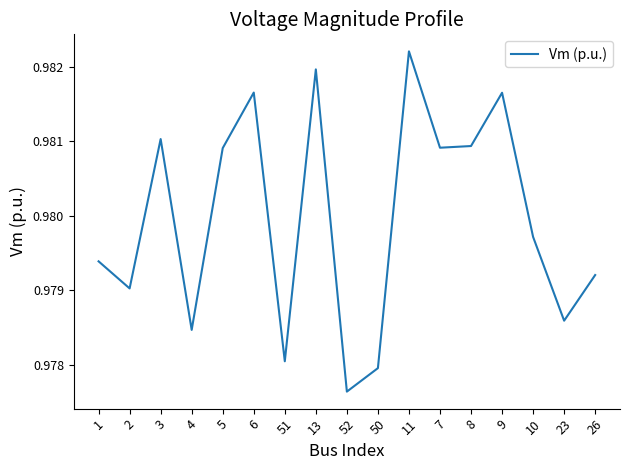

Which has a higher value, 10 or 6?

6